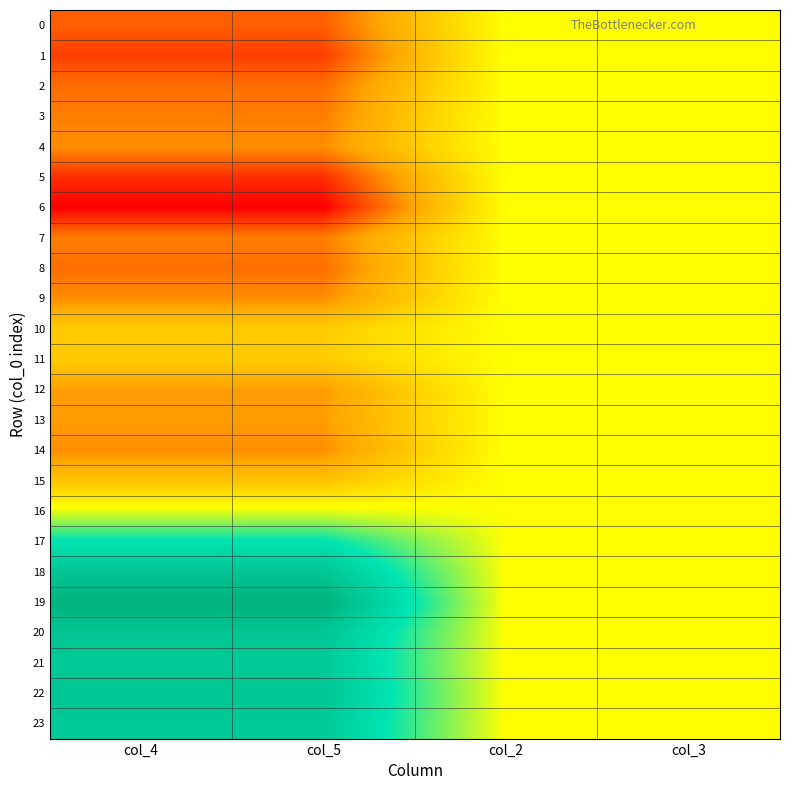

At how many categories does at least one series exceed 0?

4